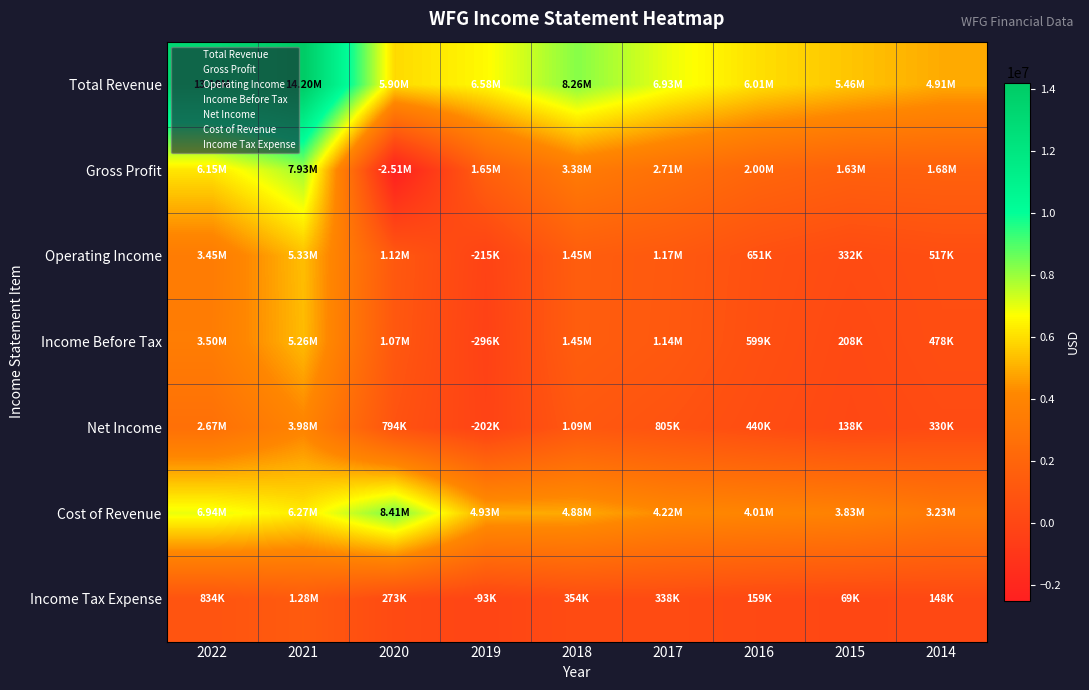

What is the difference between the highest and lowest values at 2015?

5391100